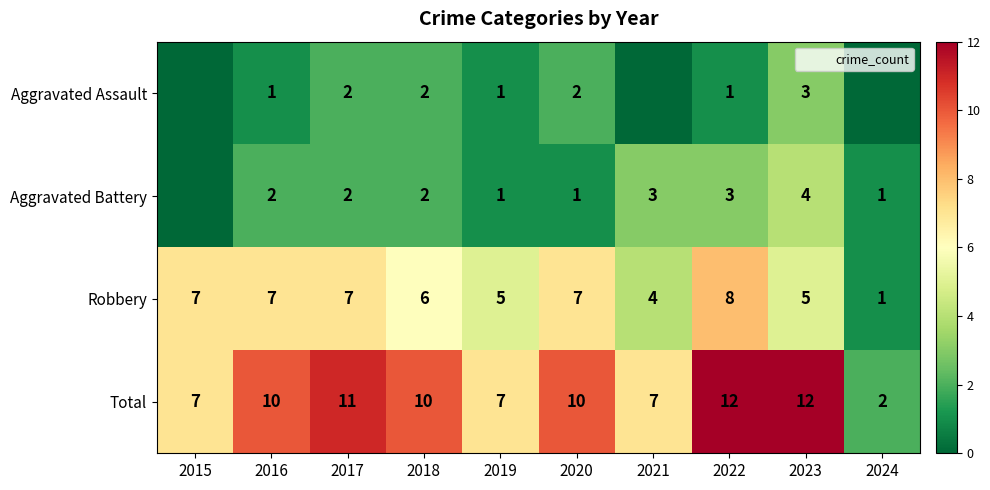

Is the value of Robbery at 2021 greater than the value of Aggravated Battery at 2019?

Yes